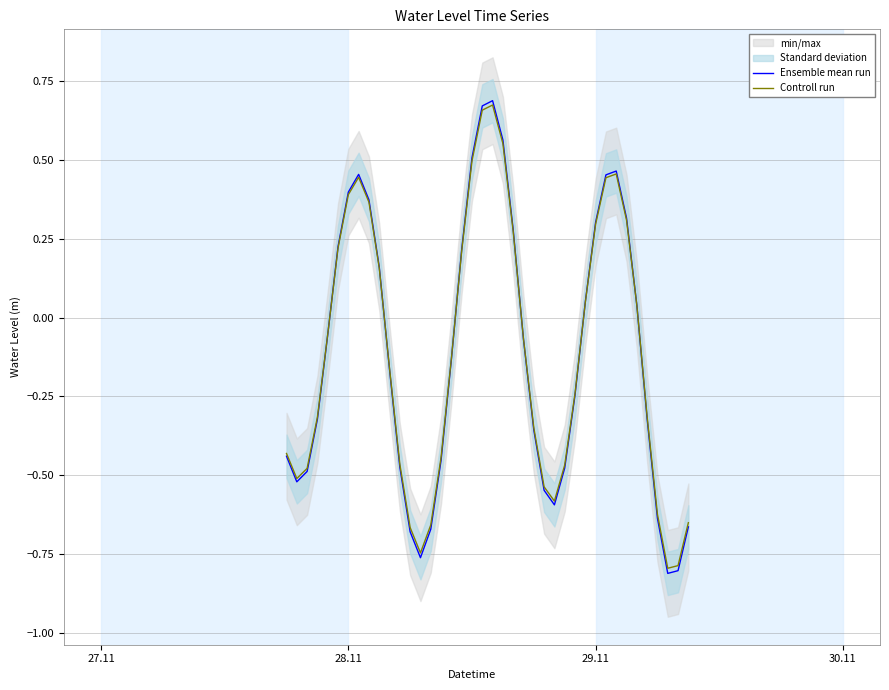

List the series in order of their overall mean, lowest first.

Ensemble mean run, Controll run